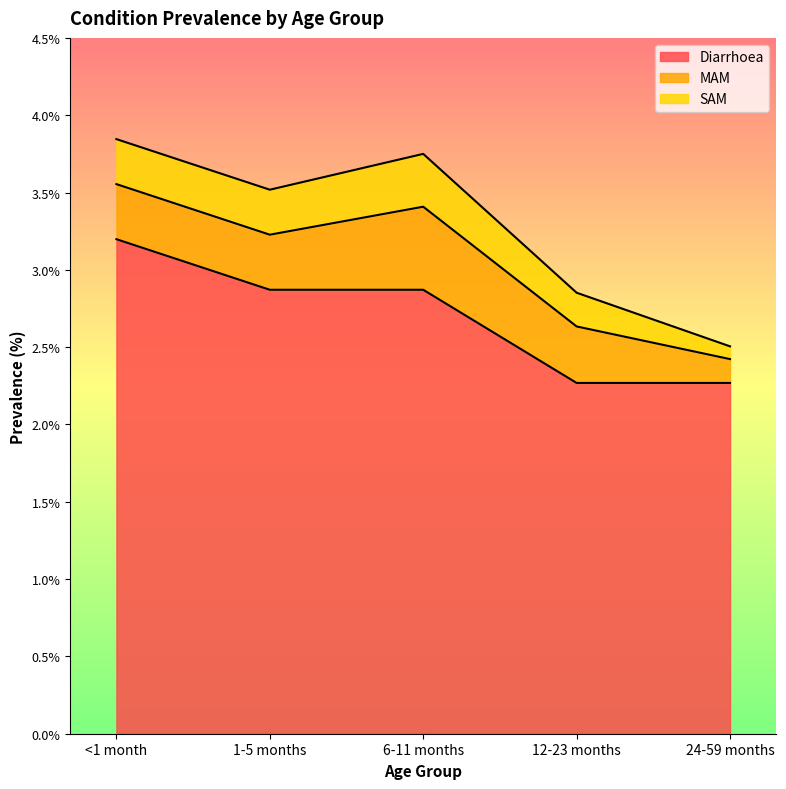

The value of SAM at 1-5 months is 0.3. True or false?

True